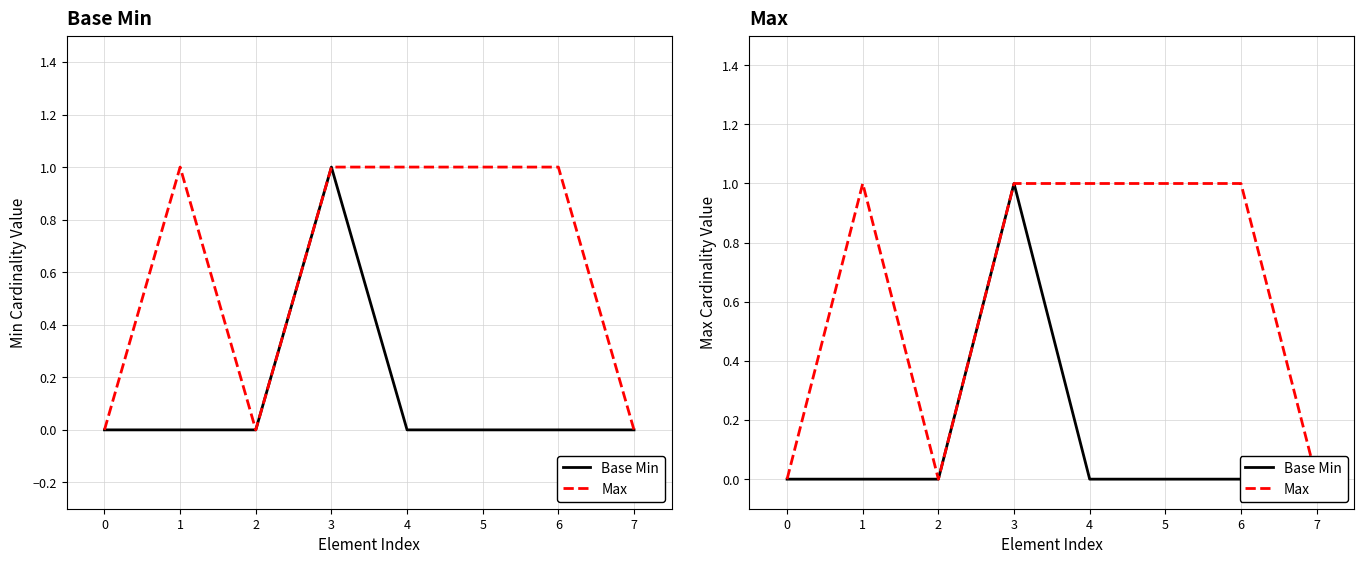

The value of Max at 4 is 1. True or false?

True